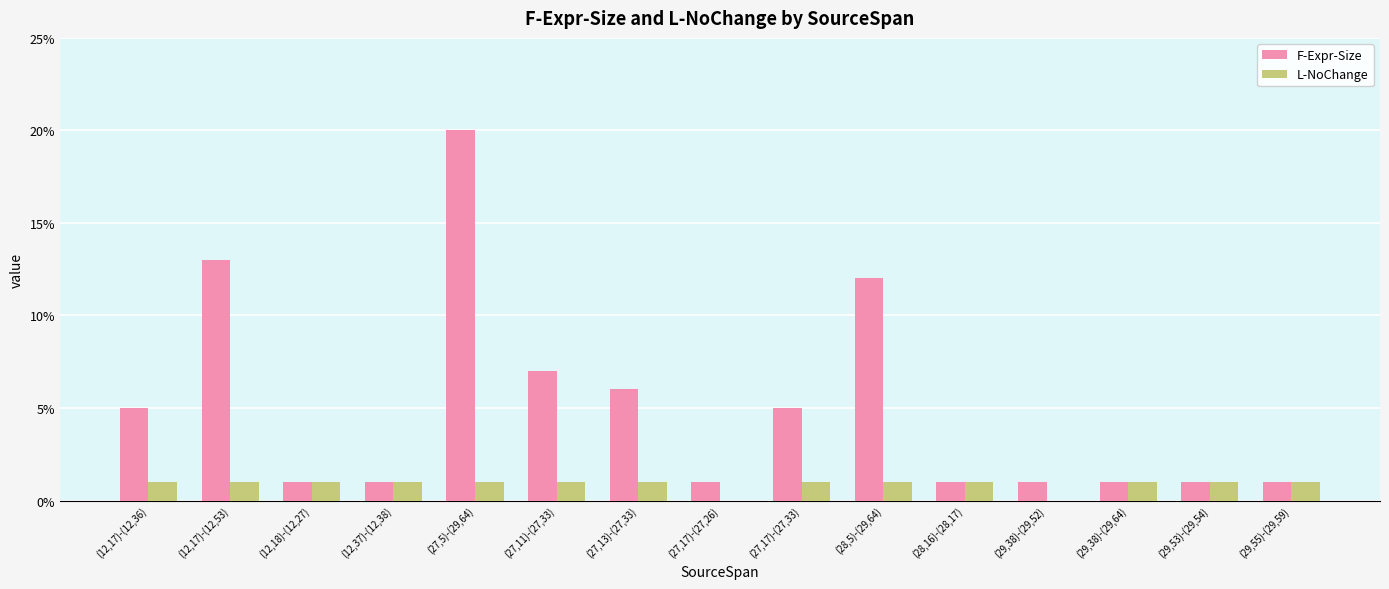

What is the highest value of the L-NoChange series?

1